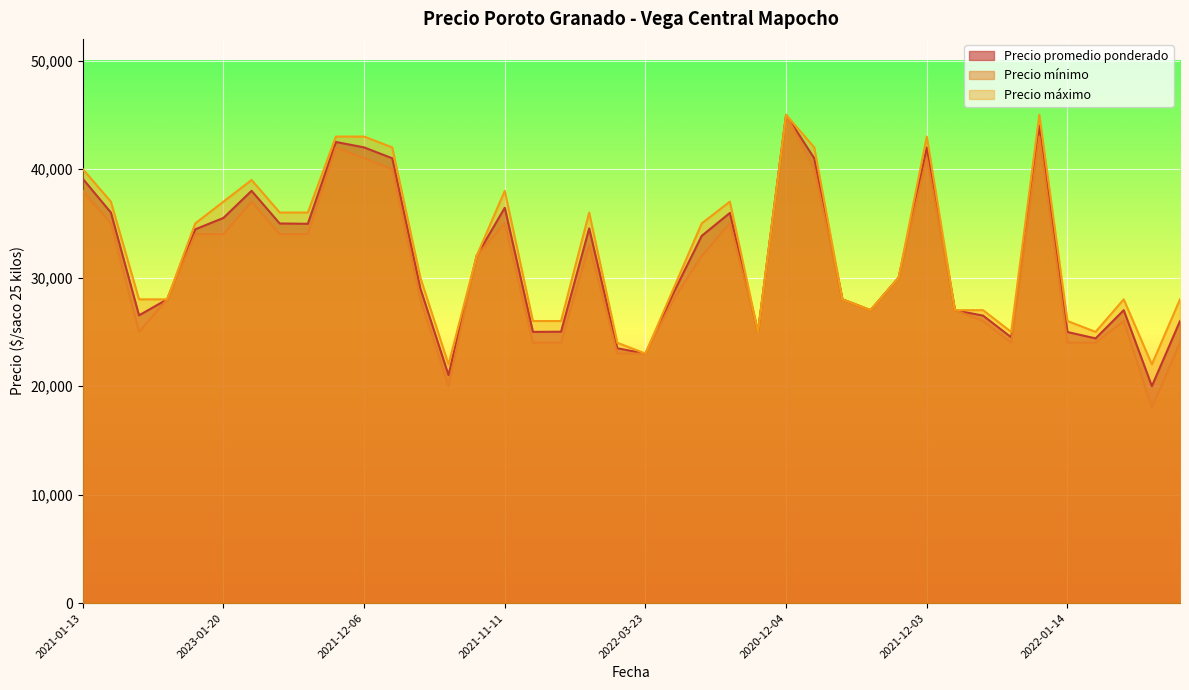

How many series are shown in this chart?

3